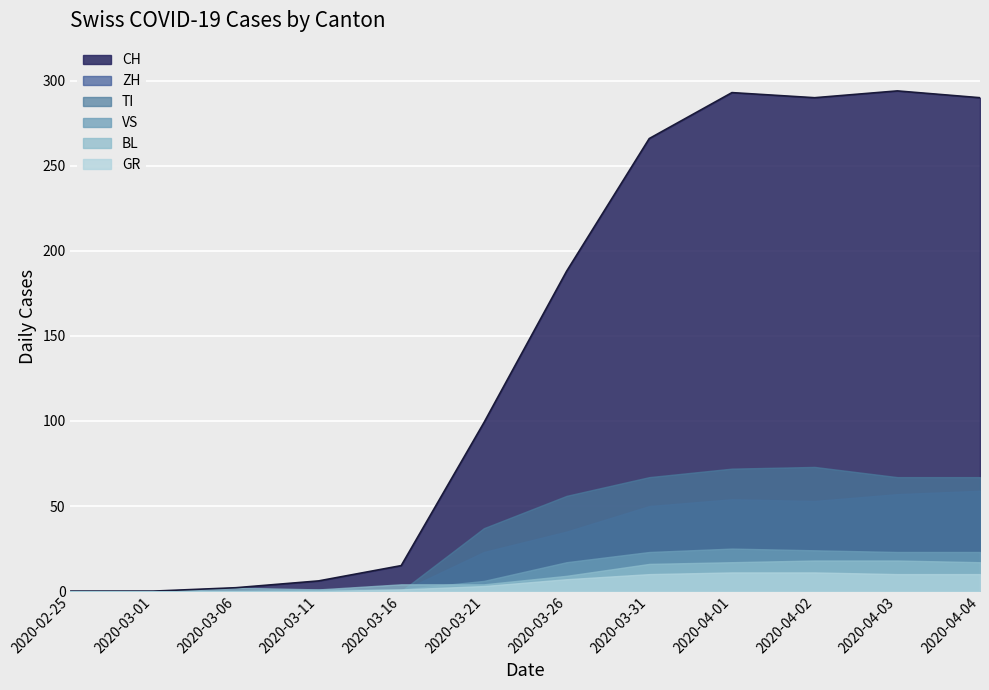

What is the maximum value for VS?

25